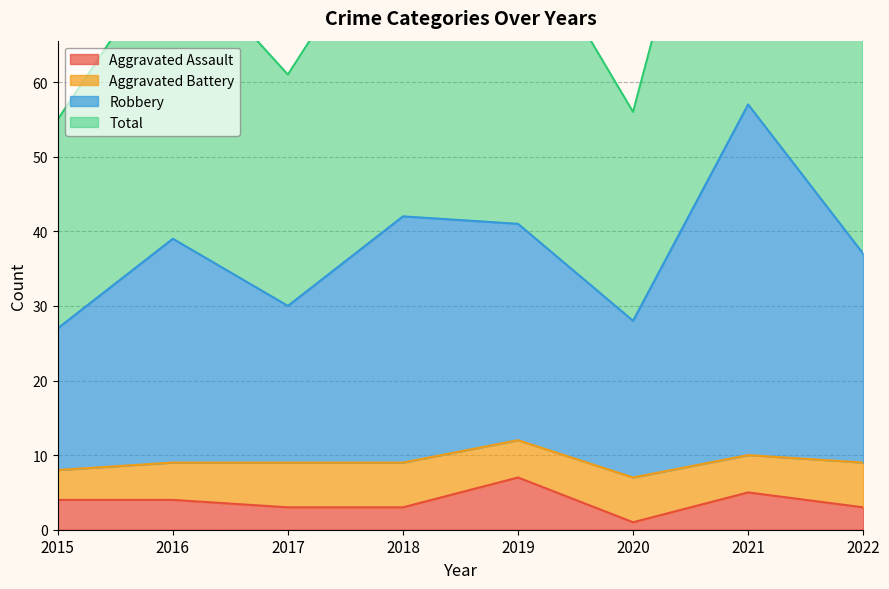

True or false: Aggravated Assault has a value of 3 at 2022.

True